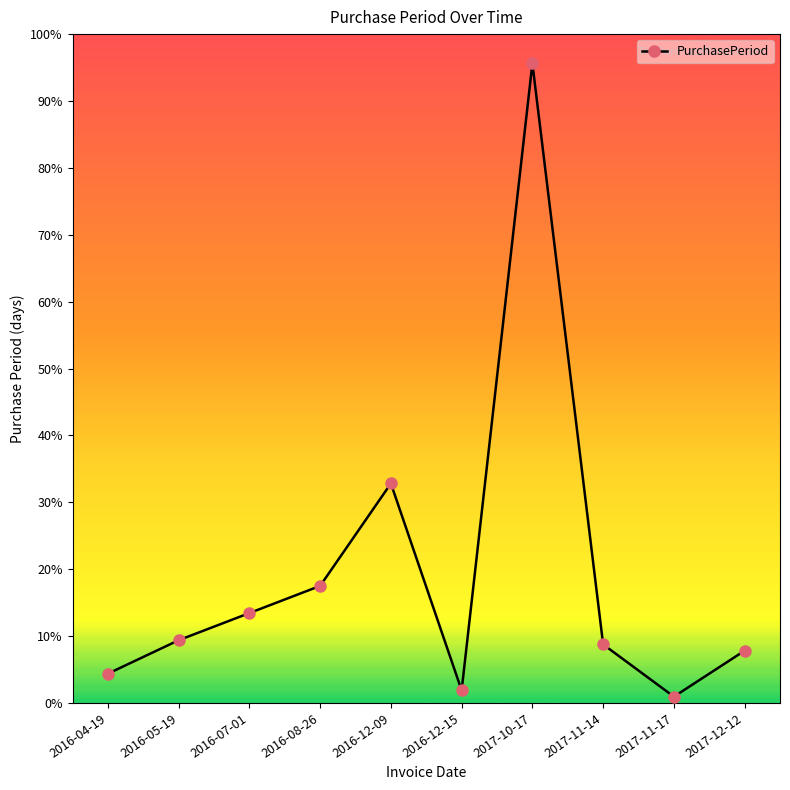

Reading left to right, extract all data points from this chart.

2016-04-19=14	2016-05-19=30	2016-07-01=43	2016-08-26=56	2016-12-09=105	2016-12-15=6	2017-10-17=306	2017-11-14=28	2017-11-17=3	2017-12-12=25